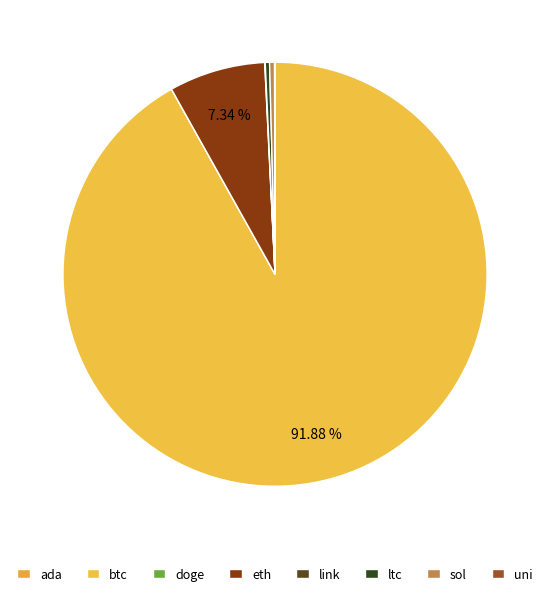

Combined, do uni and doge account for over 50%?

No